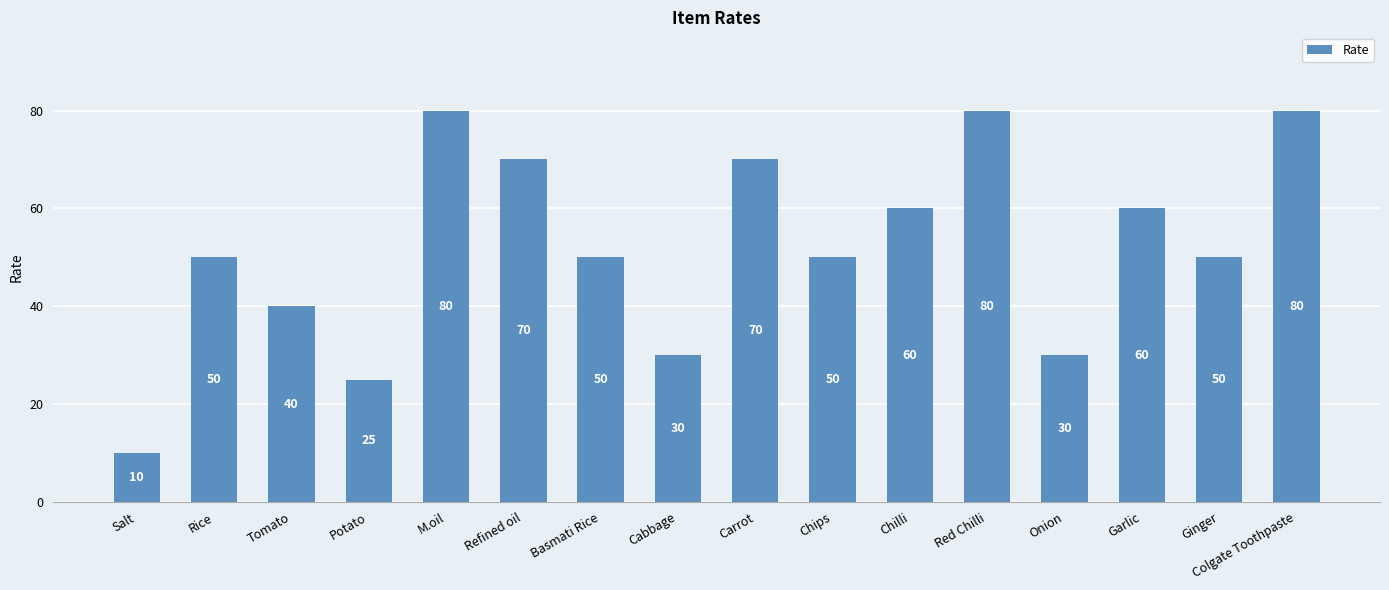

What is the sum of all values?

835